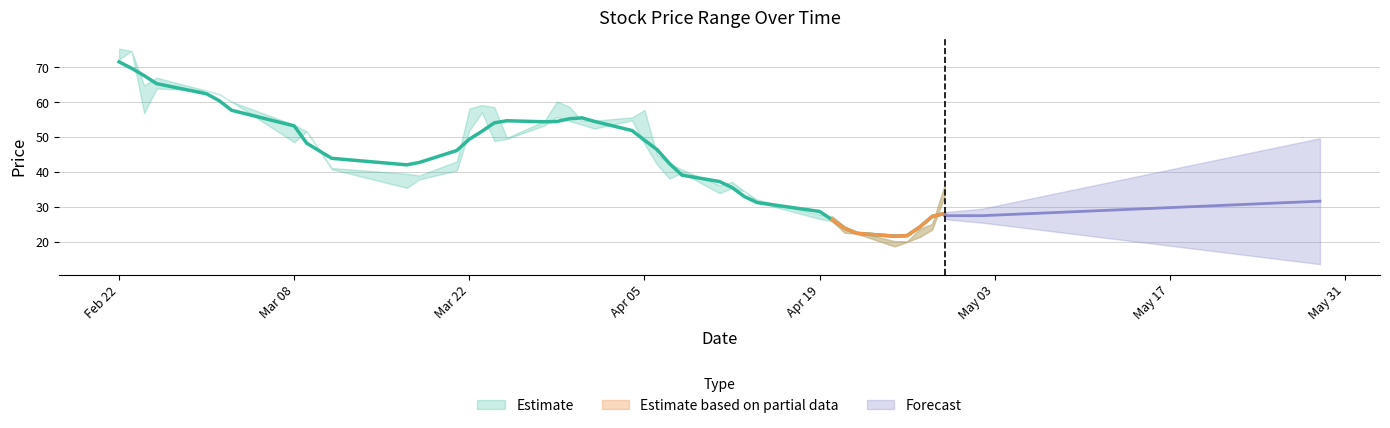

Does the chart display data point markers on the line(s)?

No